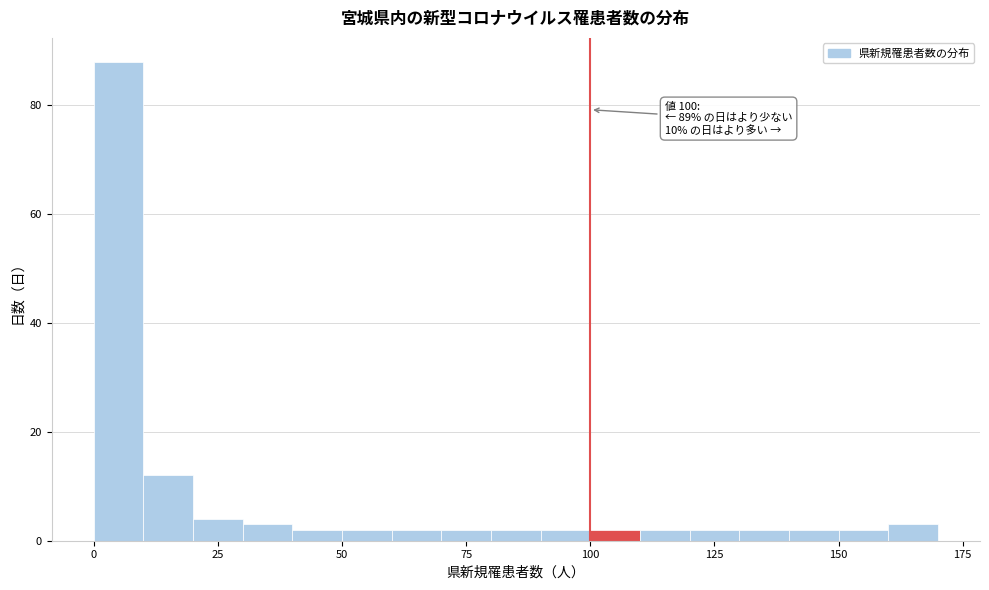

Around what value on the x-axis is the tallest bar? Give the approximate position of its centre, as read against the axis.

5